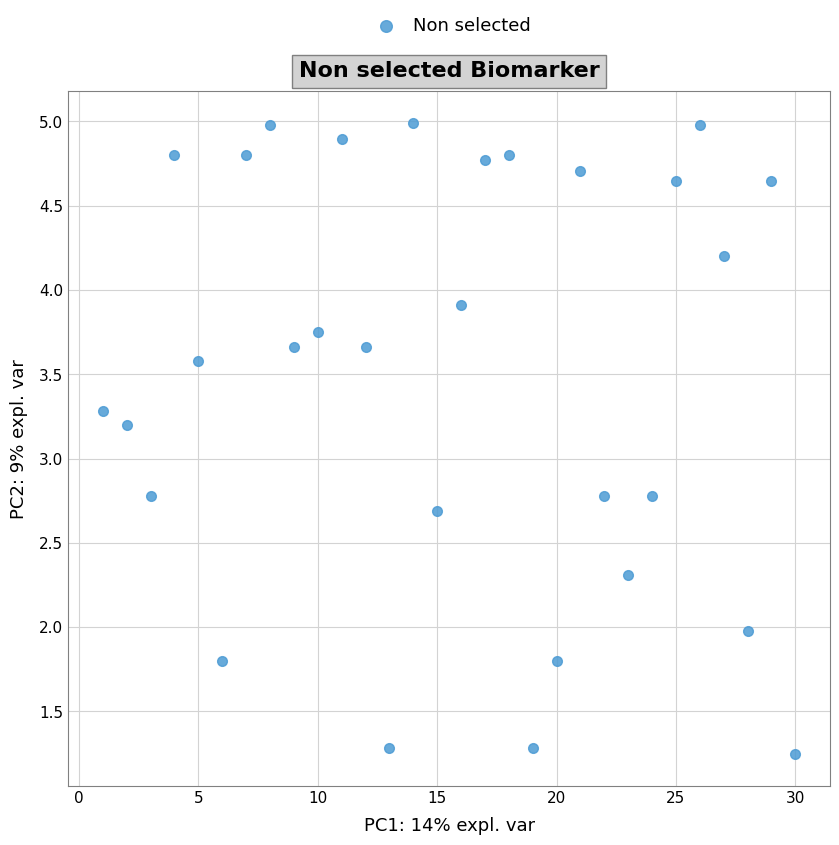

What is the range of X values (max minus min)?

29.0